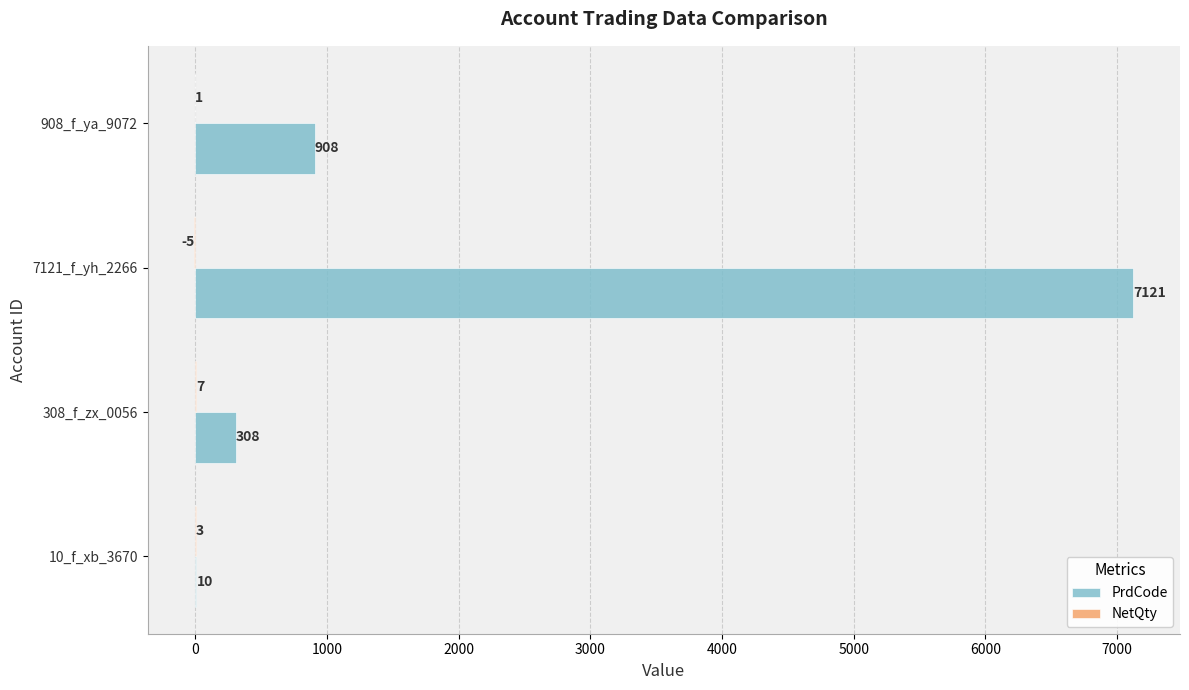

True or false: PrdCode has a value of 7121 at 7121_f_yh_2266.

True